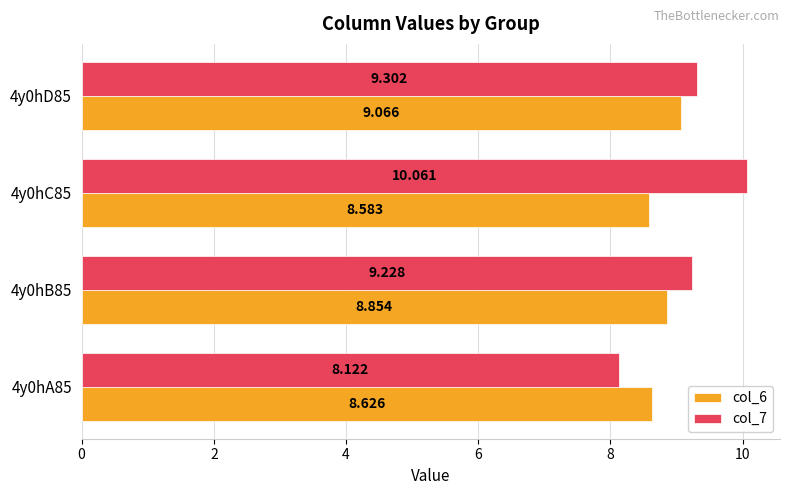

At how many categories does at least one series exceed 9?

3